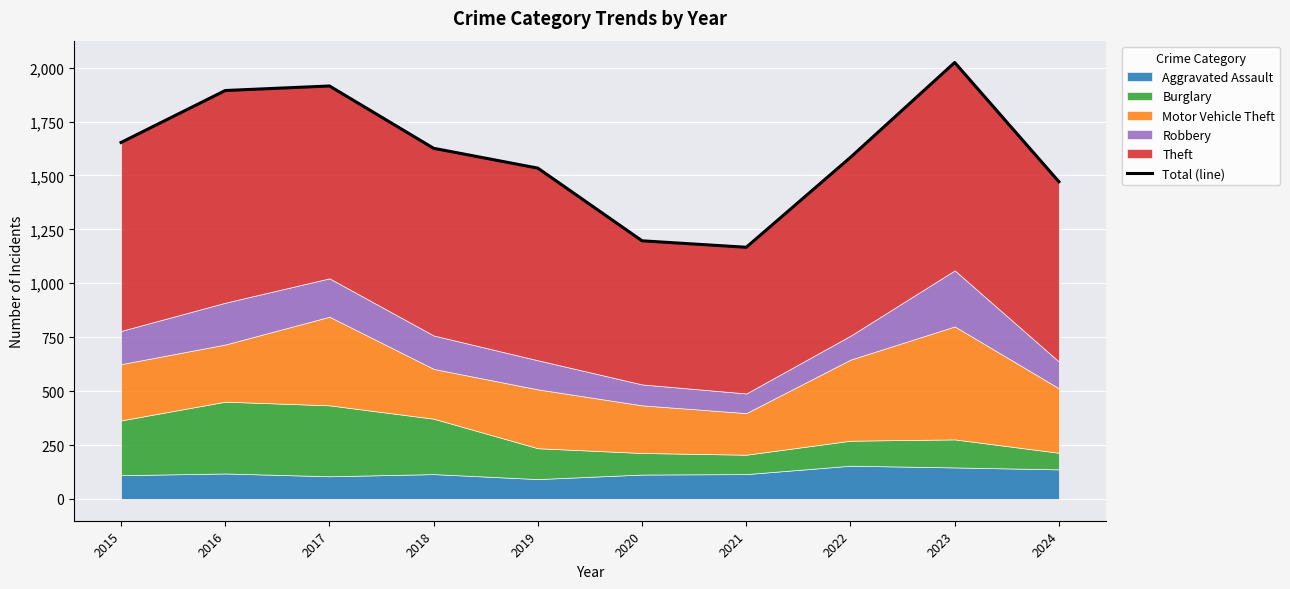

What is the greatest value displayed?

2024